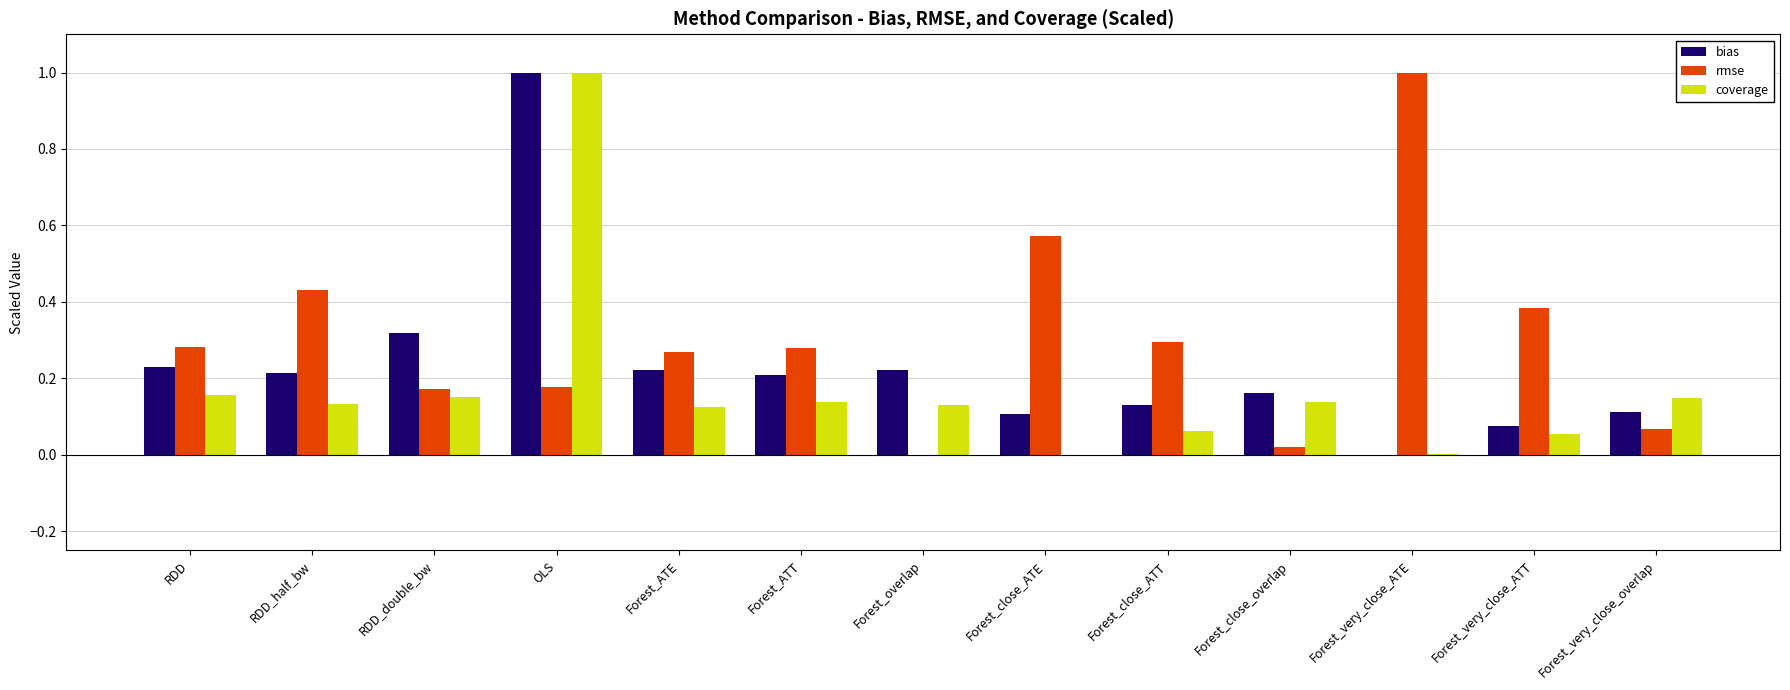

At which category is the sum across all series the highest?

OLS